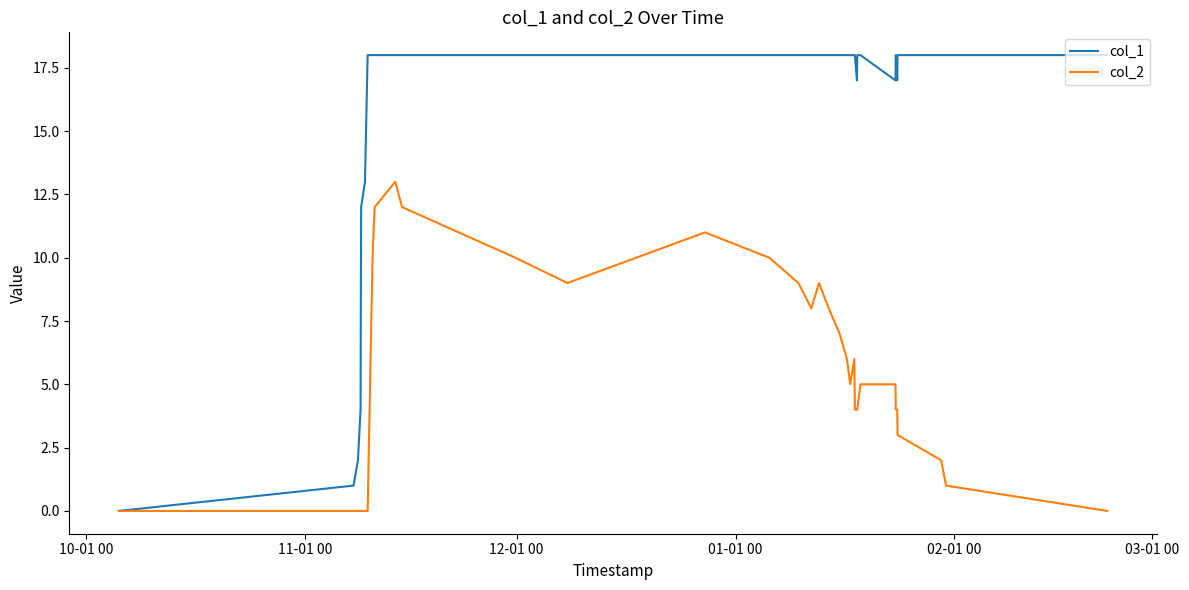

List the series in order of their peak value, lowest first.

col_2, col_1